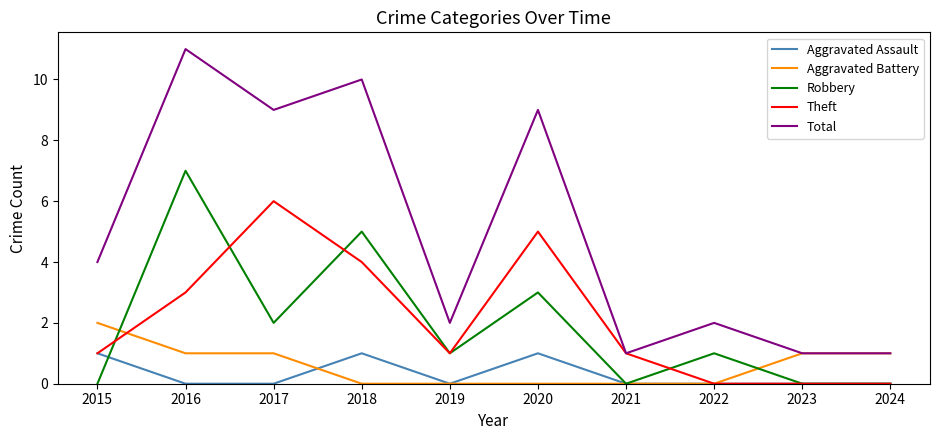

The value of Total at 2018 is 10. True or false?

True